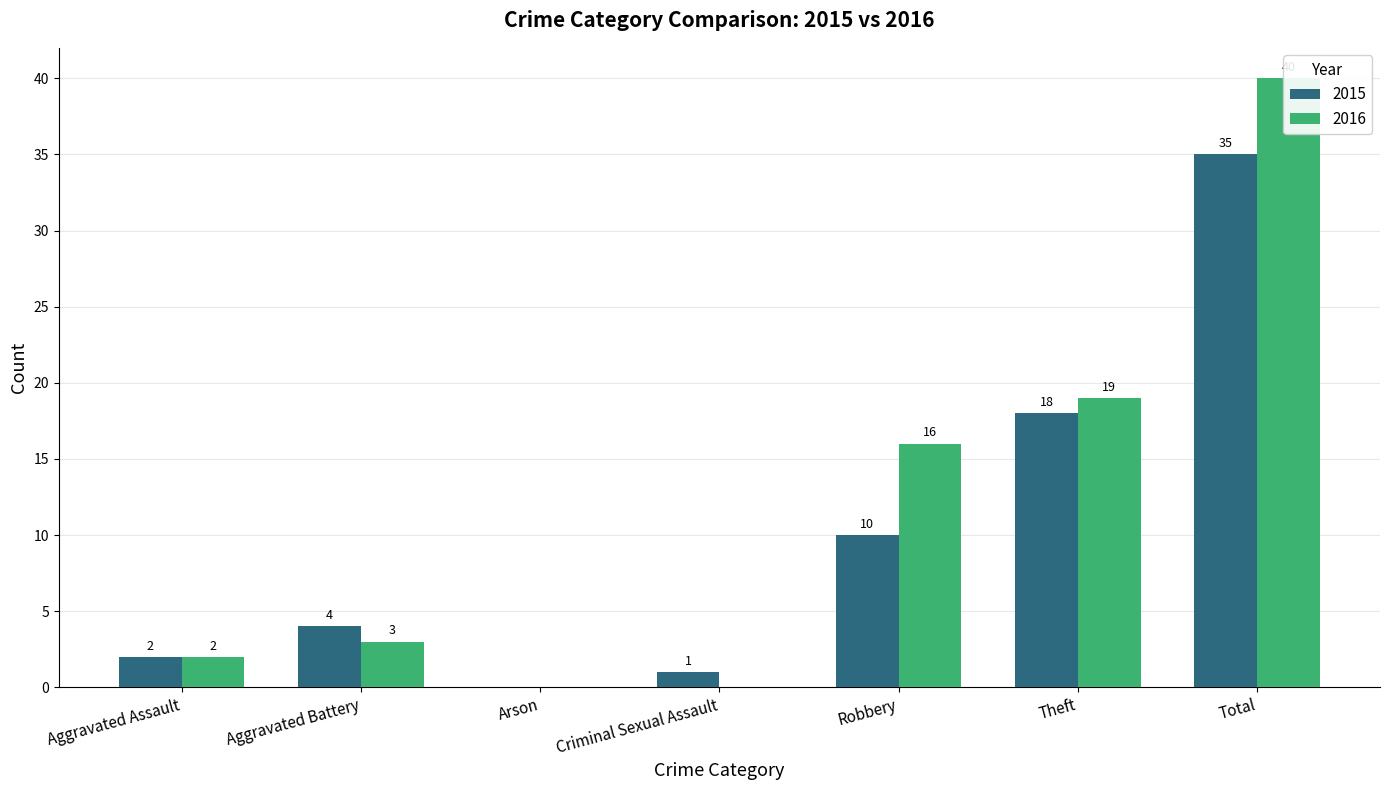

List the series in order of their peak value, highest first.

Property/Other, Violent Crimes